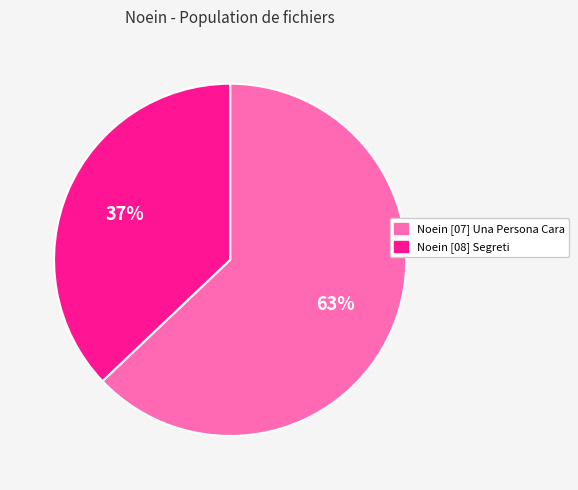

Is it true that Noein [08] Segreti is 49% of the pie?

False